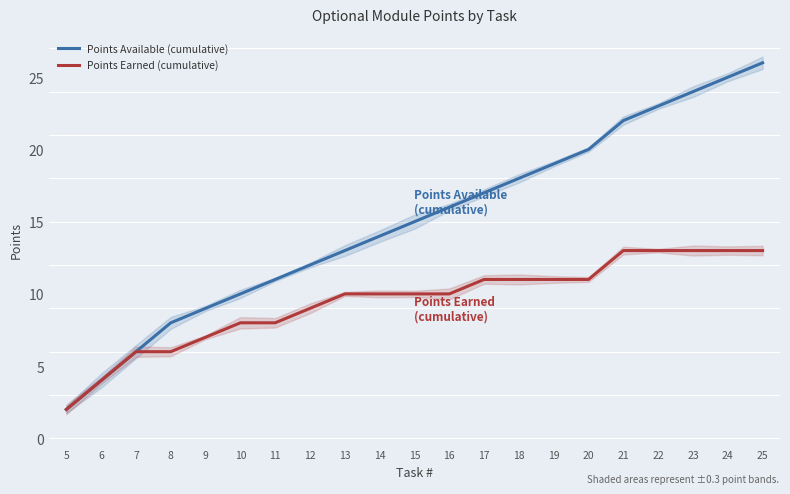

Which series changed the most between 5 and 12?

Points Available (cumulative)